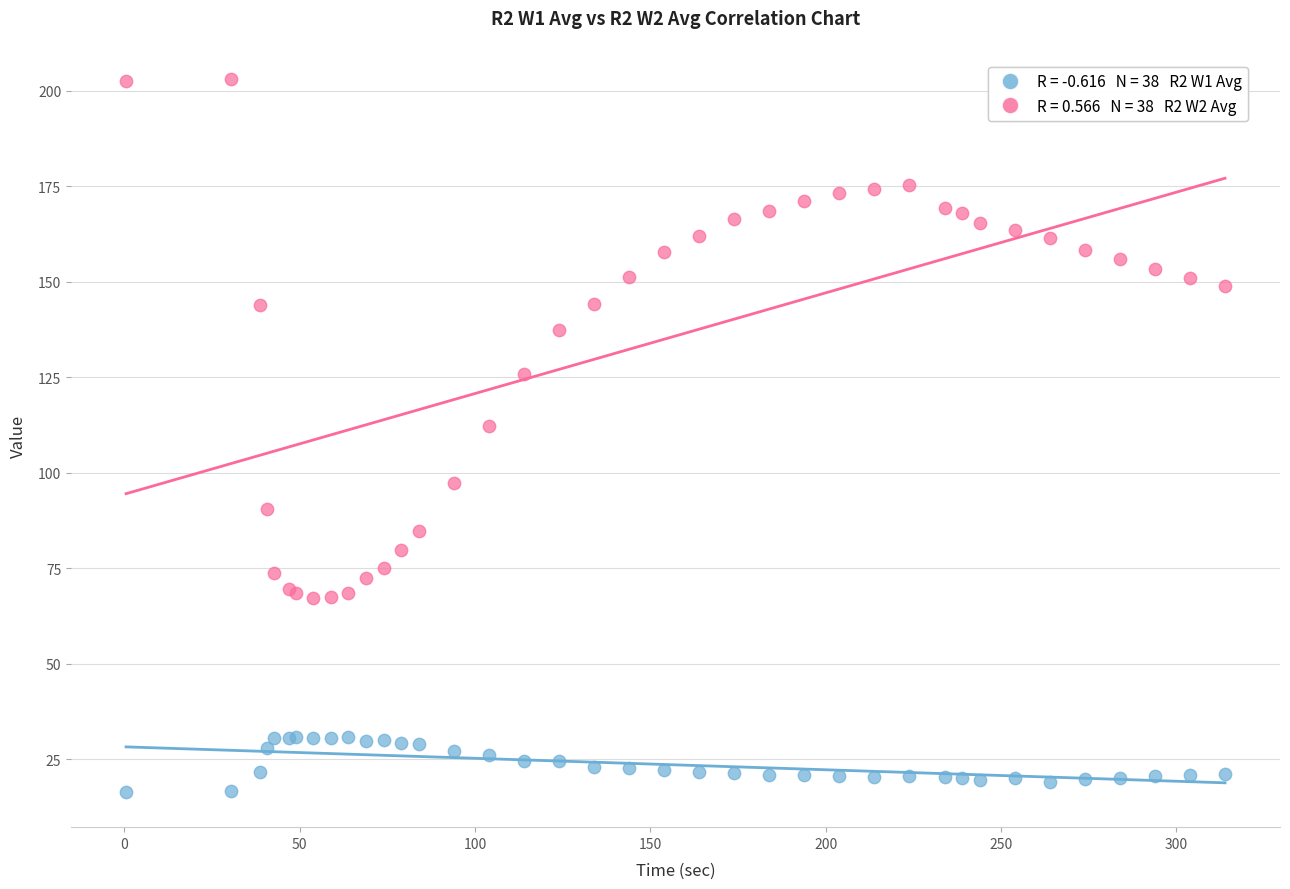

Across all series, what Y value is closest to 109?

112.1